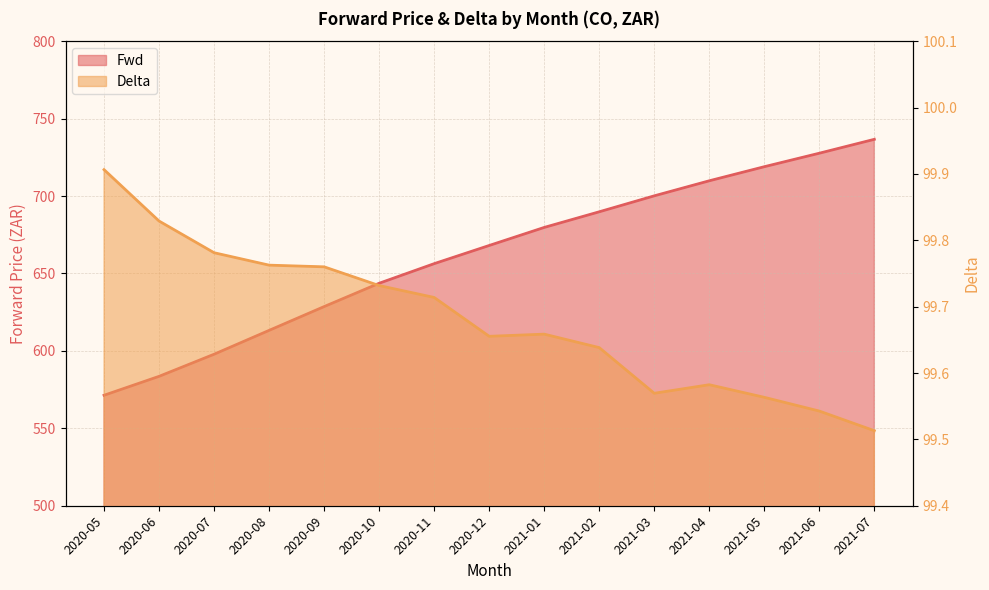

Reading right to left, list all the values displayed in this chart.

Fwd: 2021-07=736.6	2021-06=727.6	2021-05=718.9	2021-04=709.8	2021-03=700.1	2021-02=689.8	2021-01=679.7	2020-12=668.1	2020-11=656.3	2020-10=643.7	2020-09=628.6	2020-08=613.2	2020-07=597.8	2020-06=583.6	2020-05=571.3
Delta: 2021-07=99.5	2021-06=99.5	2021-05=99.6	2021-04=99.6	2021-03=99.6	2021-02=99.6	2021-01=99.7	2020-12=99.7	2020-11=99.7	2020-10=99.7	2020-09=99.8	2020-08=99.8	2020-07=99.8	2020-06=99.8	2020-05=99.9